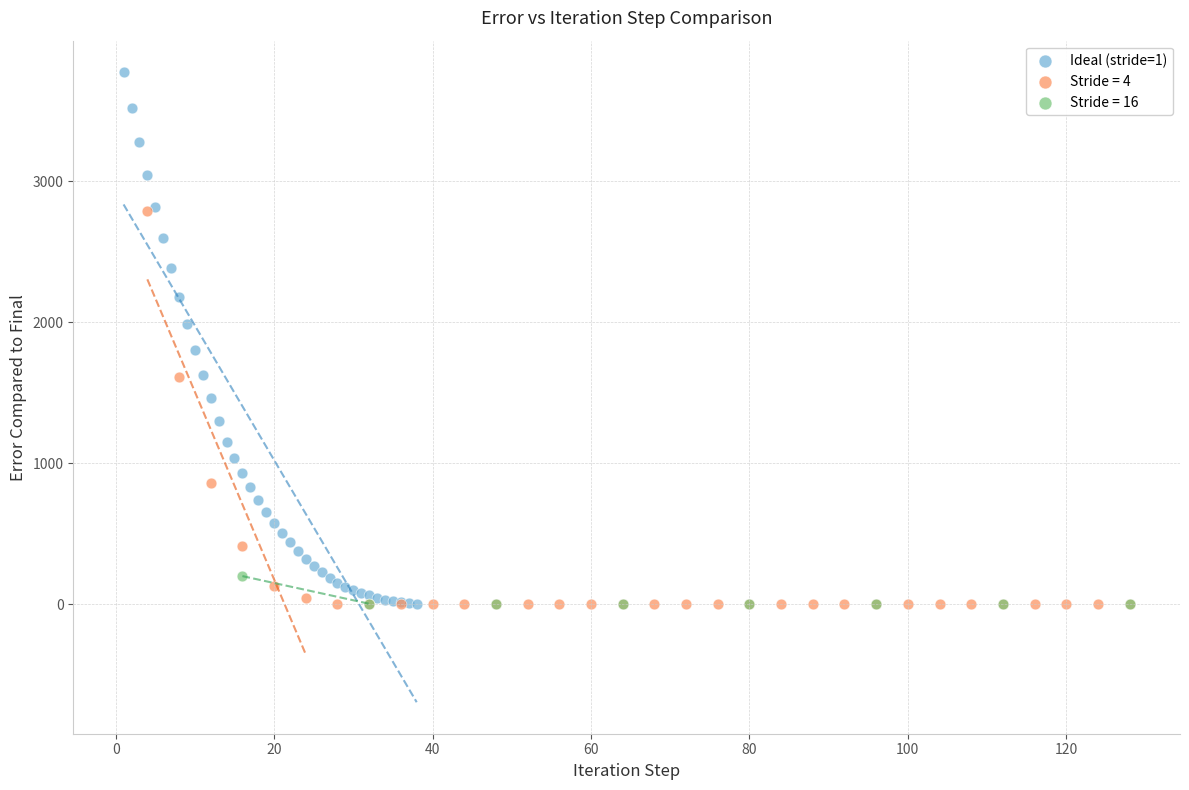

Which series has the largest Y range (max minus min)?

Ideal (stride=1)